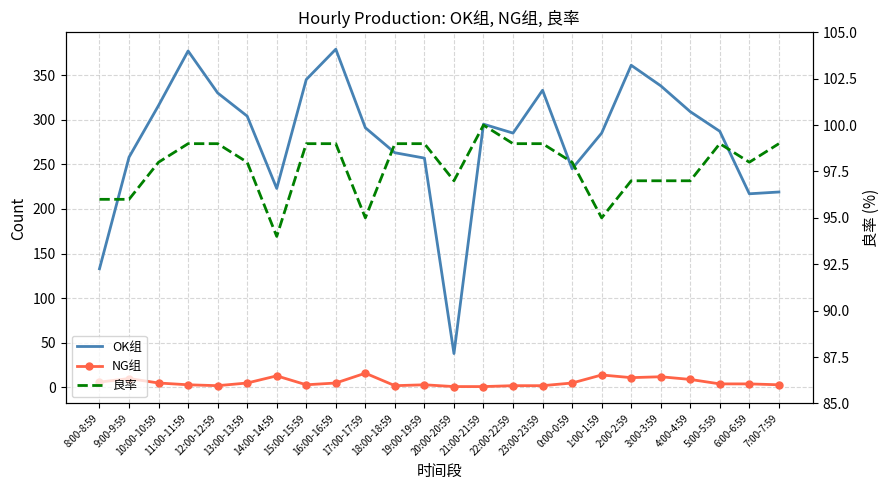

What is the spread (max minus min) of values at 15:00-15:59?

342